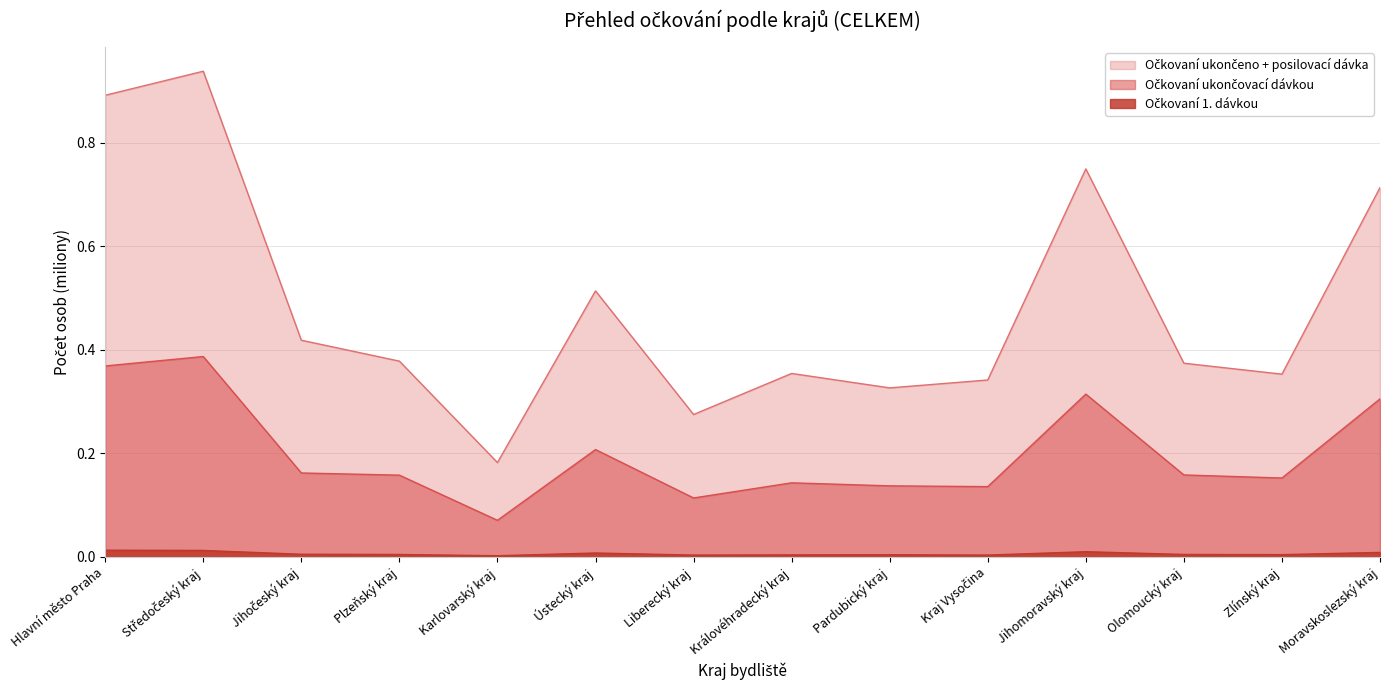

What is the label of the 9th point from the left?

Pardubický kraj